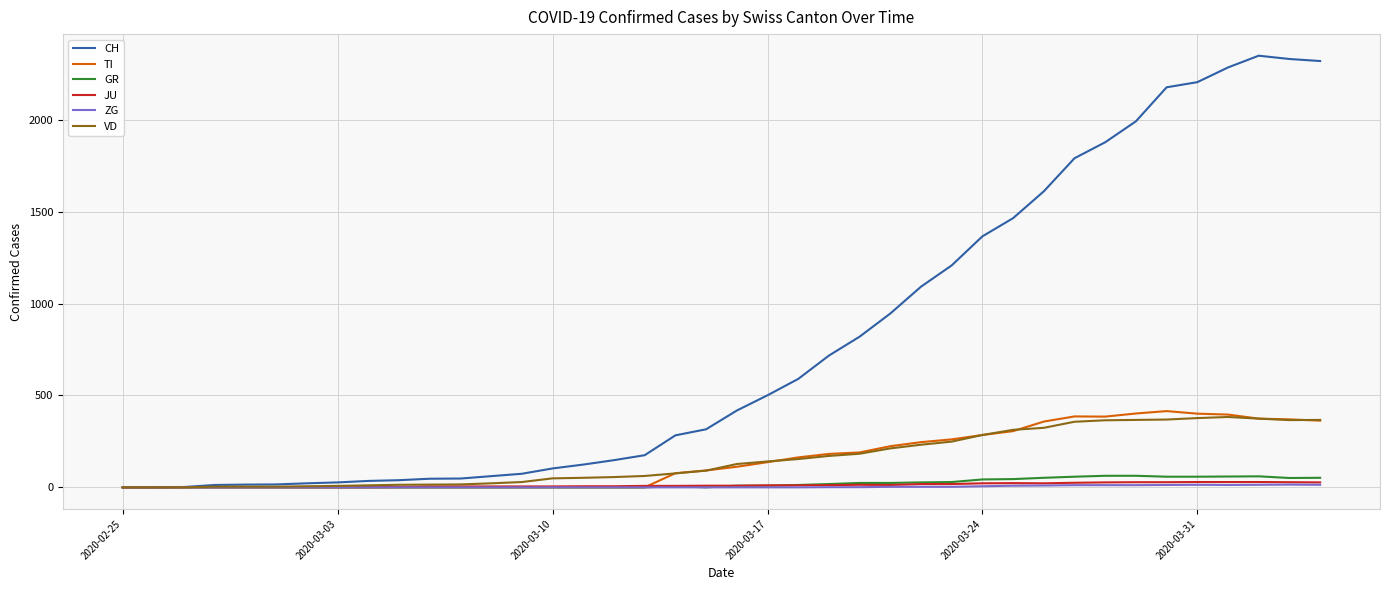

Which series has the largest total across all categories?

CH